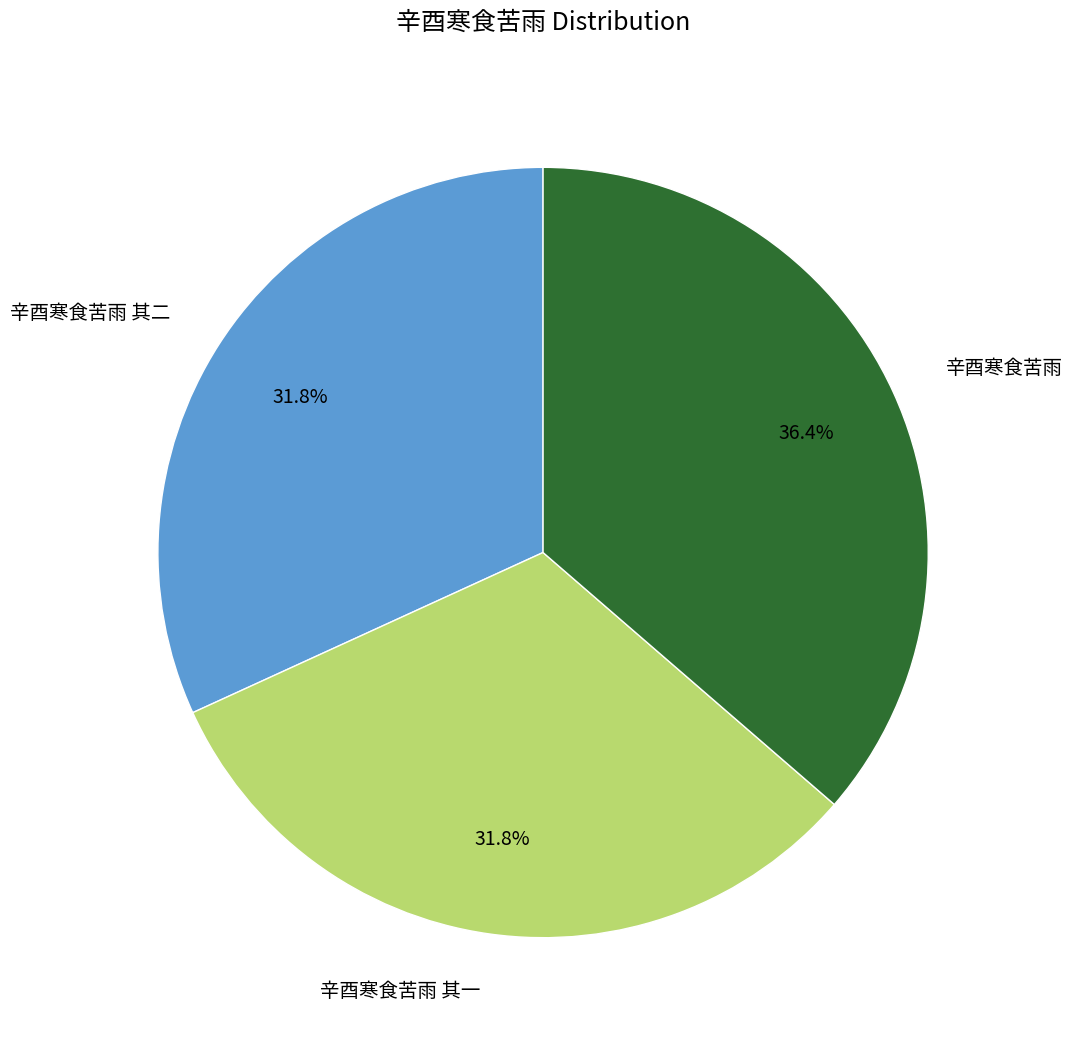

Is 辛酉寒食苦雨 其二 the majority of the pie?

No